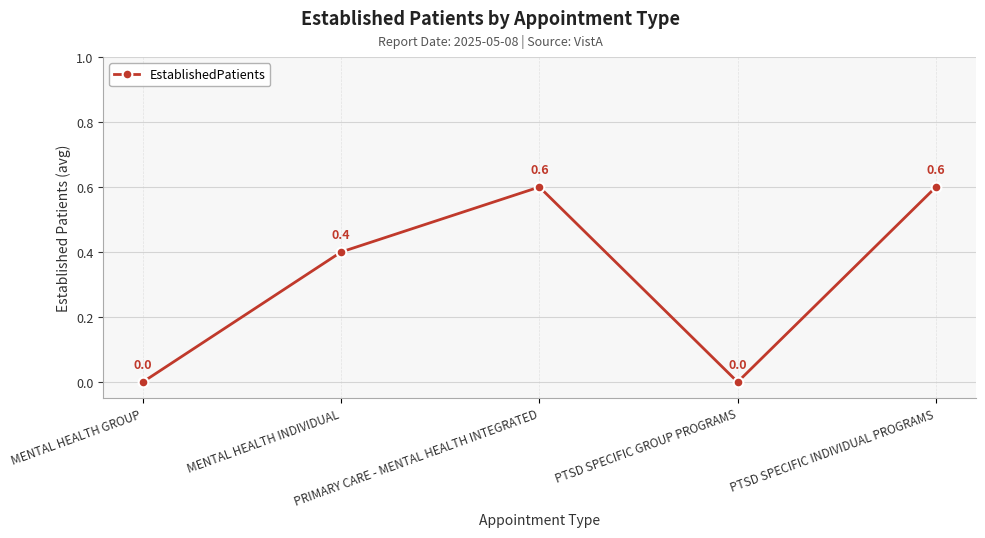

What is the difference between the maximum and minimum values?

0.6